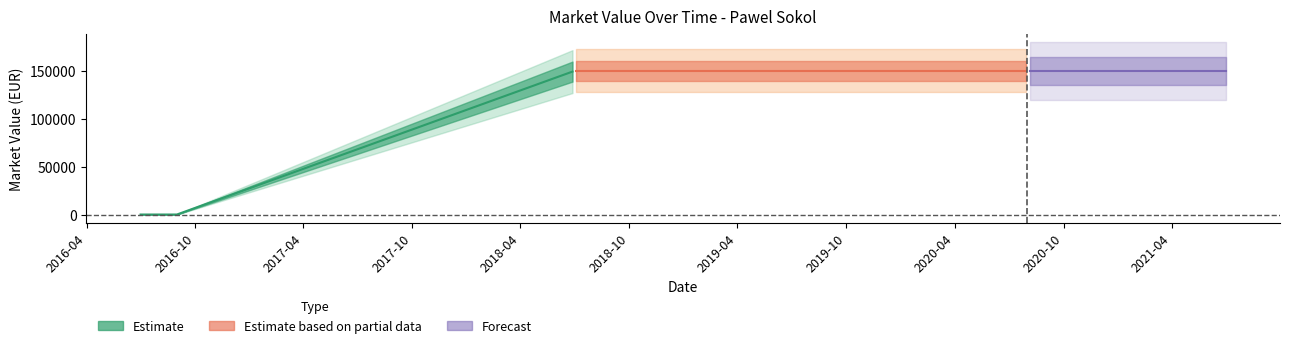

Reading right to left, extract all data points from this chart.

150000	150000	150000	150000	150000	0	0